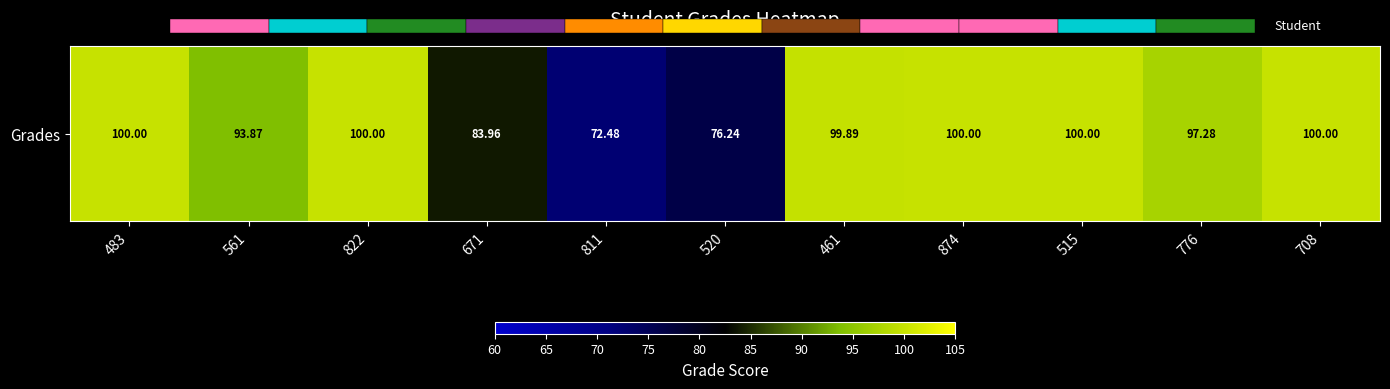

How many series are shown in this chart?

1